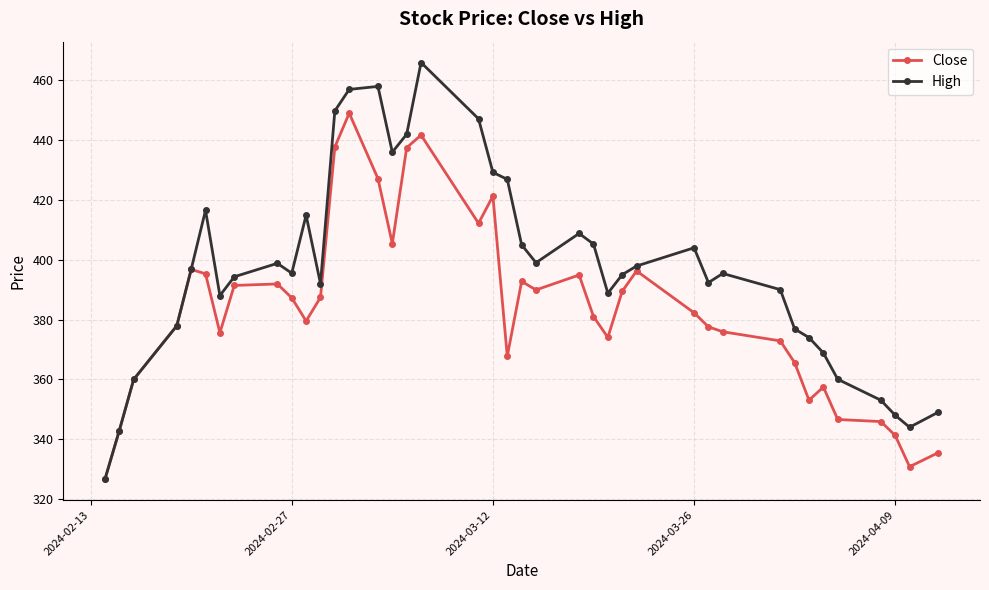

What are all the series names shown in the legend?

Close, High